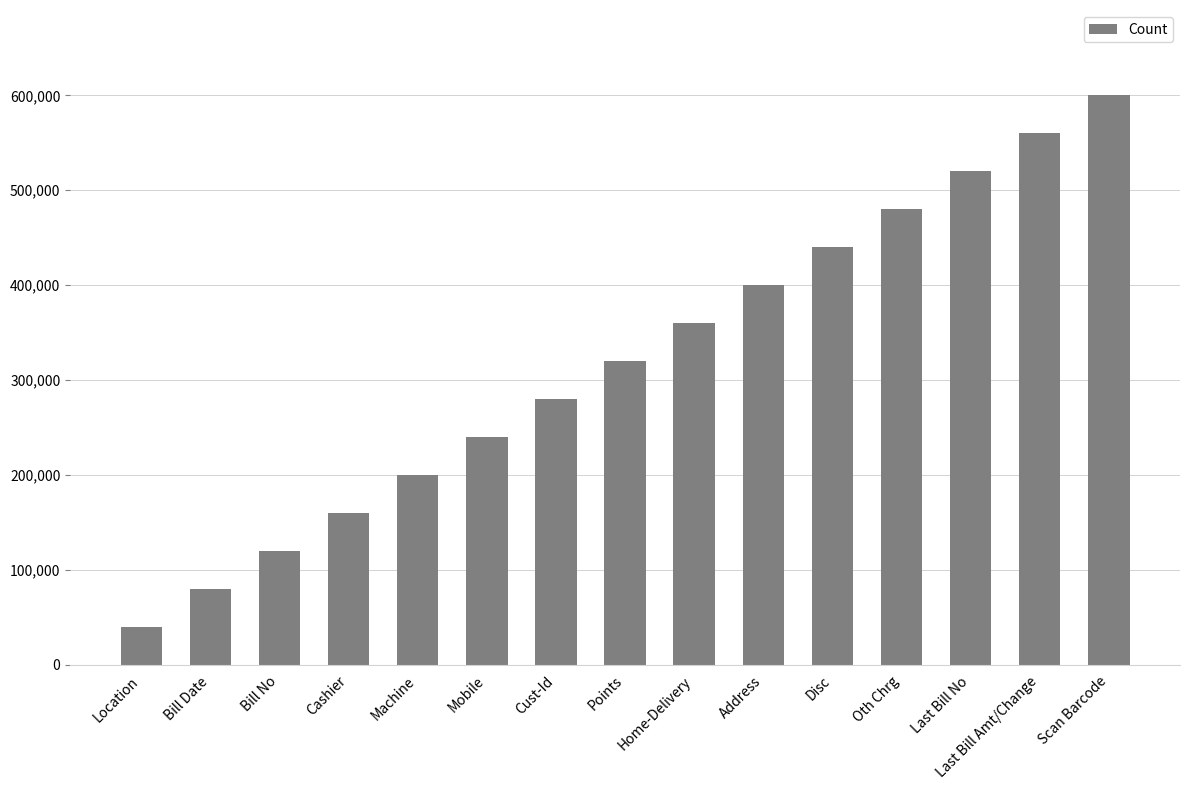

What is the change in value from Cashier to Cust-Id?

+120000